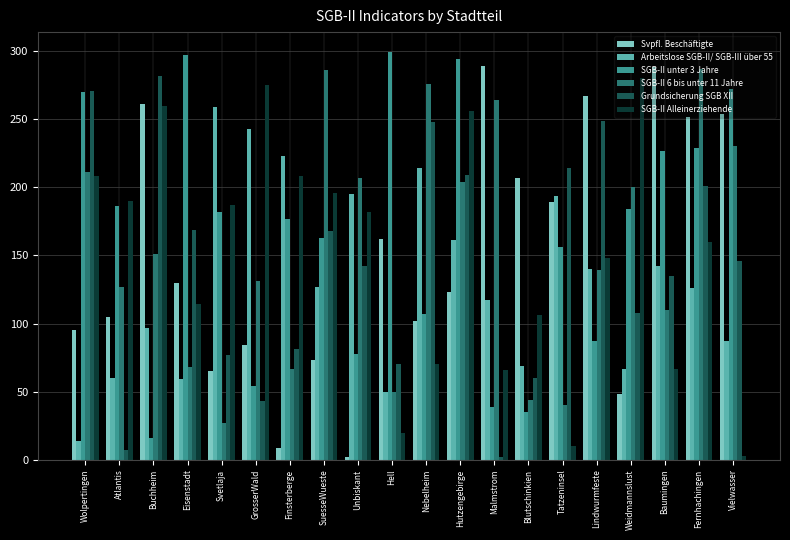

How many bars are there in each group?

6